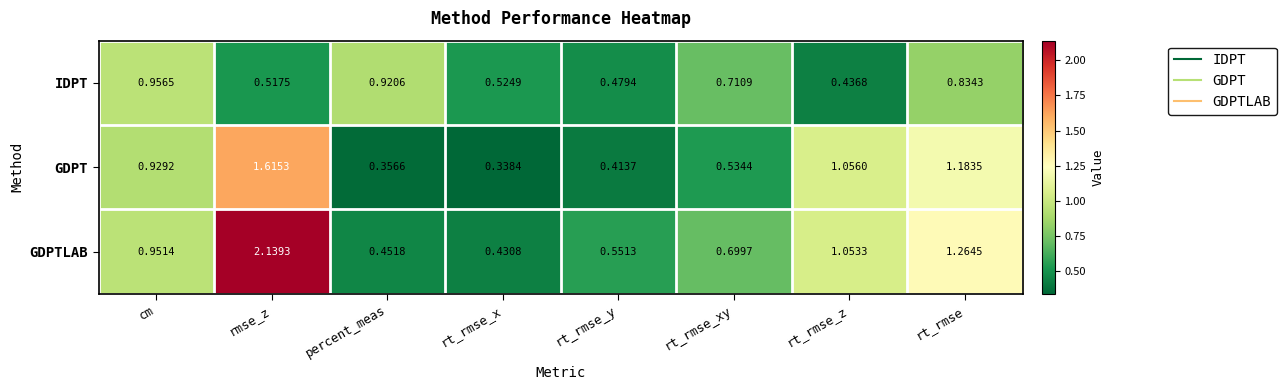

Which series changed the most between rt_rmse_x and rt_rmse_y?

GDPTLAB